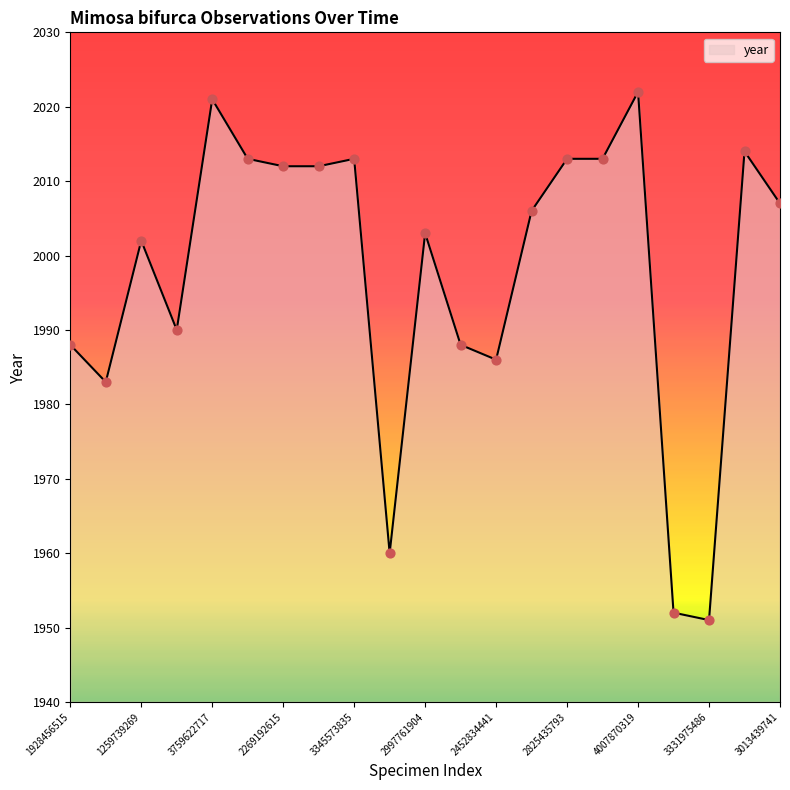

What is the smallest value displayed?

1951